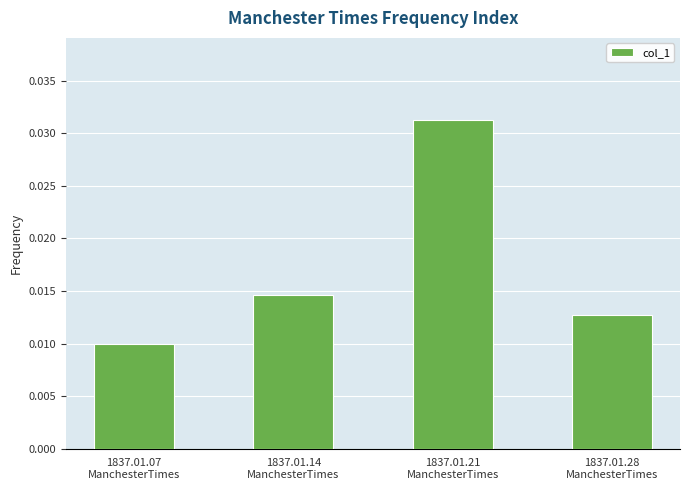

Count the values in the range 0 to 1.

4